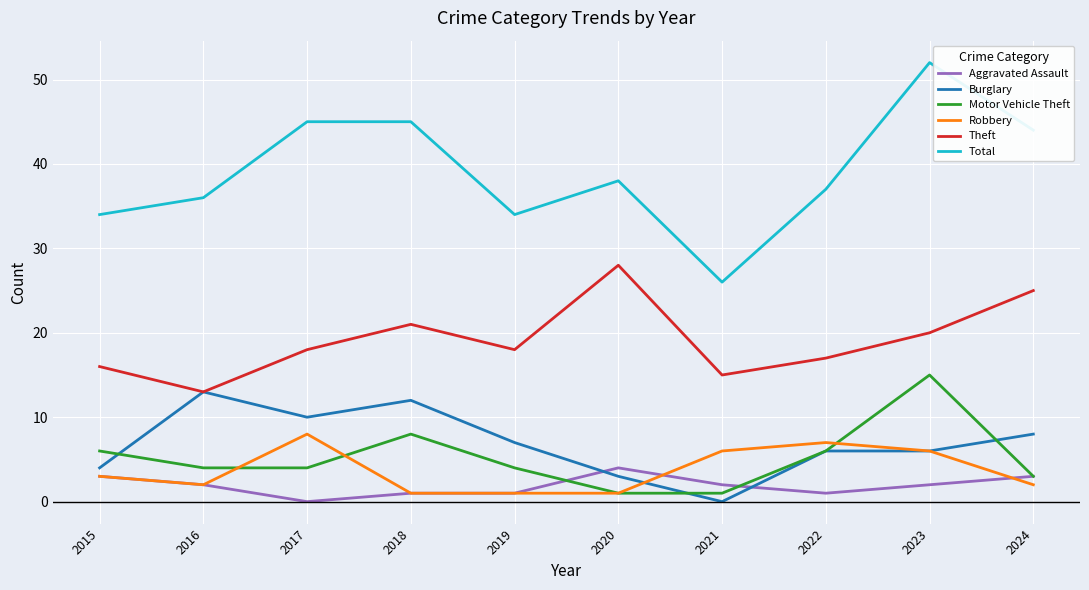

Reading left to right, list all the values displayed in this chart.

Aggravated Assault: 3	2	0	1	1	4	2	1	2	3
Burglary: 4	13	10	12	7	3	0	6	6	8
Motor Vehicle Theft: 6	4	4	8	4	1	1	6	15	3
Robbery: 3	2	8	1	1	1	6	7	6	2
Theft: 16	13	18	21	18	28	15	17	20	25
Total: 34	36	45	45	34	38	26	37	52	44